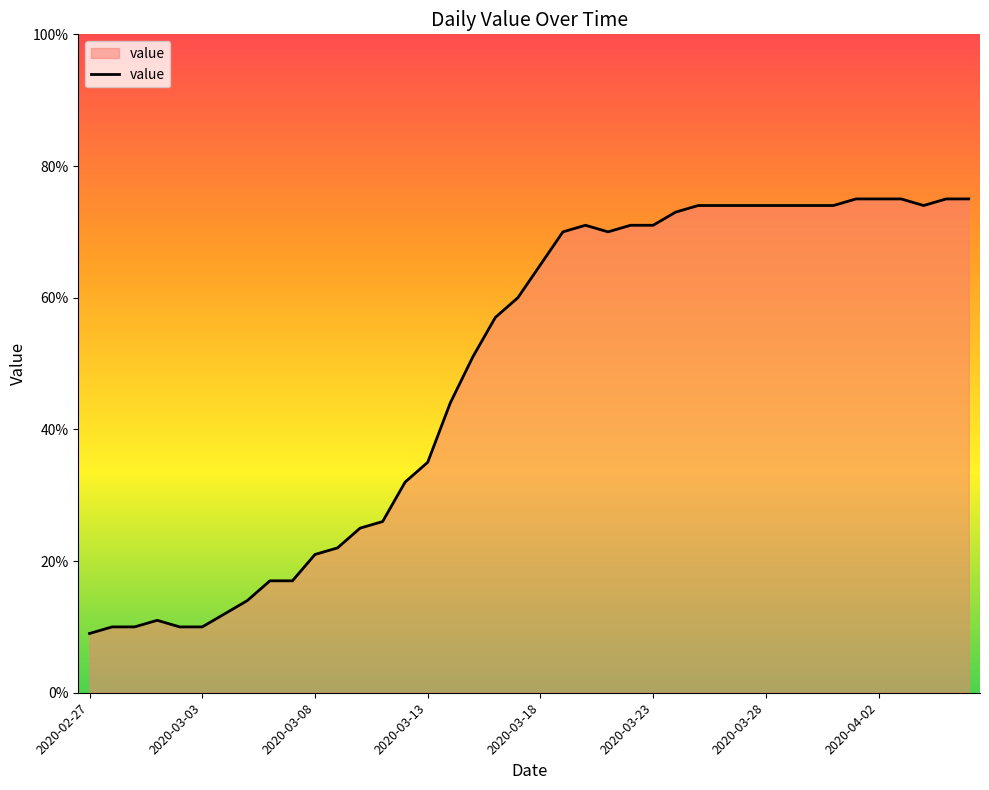

How many values are below 65?

20